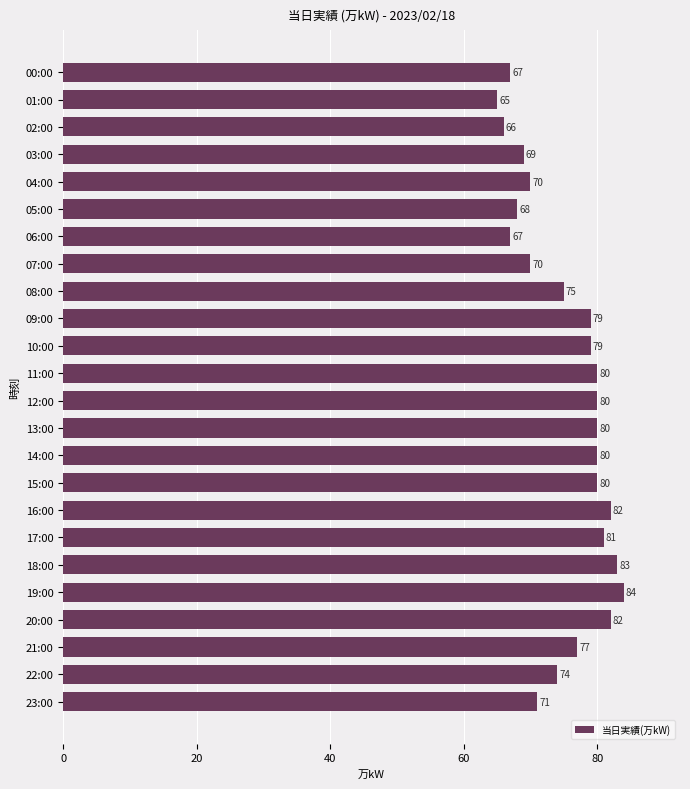

Reading top to bottom, extract all data points from this chart.

00:00=67	01:00=65	02:00=66	03:00=69	04:00=70	05:00=68	06:00=67	07:00=70	08:00=75	09:00=79	10:00=79	11:00=80	12:00=80	13:00=80	14:00=80	15:00=80	16:00=82	17:00=81	18:00=83	19:00=84	20:00=82	21:00=77	22:00=74	23:00=71